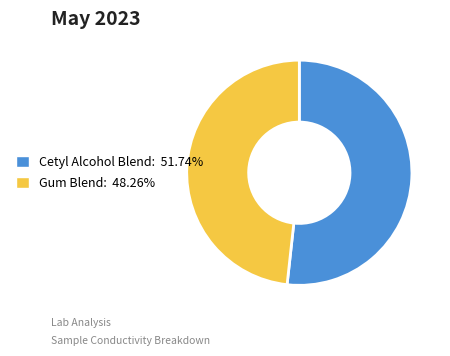

Does any single category account for the majority?

Yes